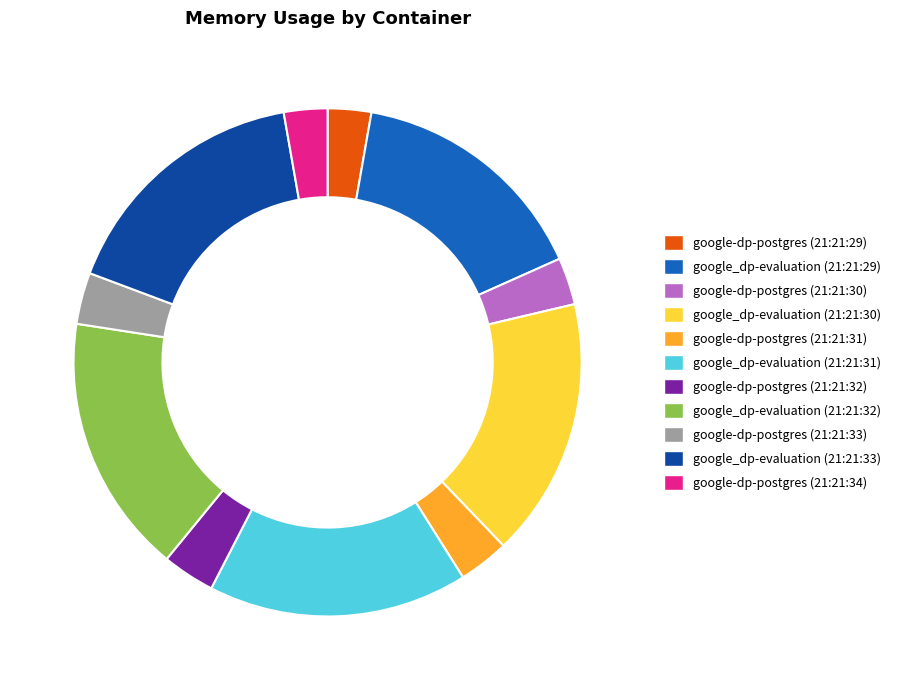

Between google_dp-evaluation (21:21:29) and google_dp-evaluation (21:21:33), which is larger?

google_dp-evaluation (21:21:33)